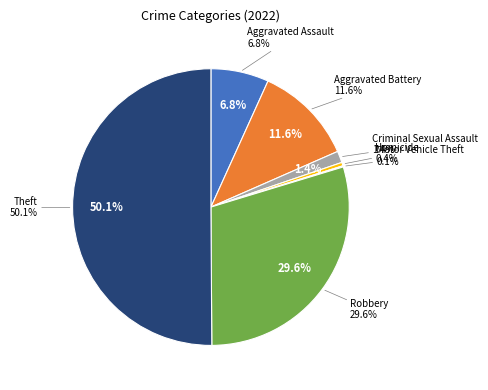

Is it true that Robbery is 30% of the pie?

True